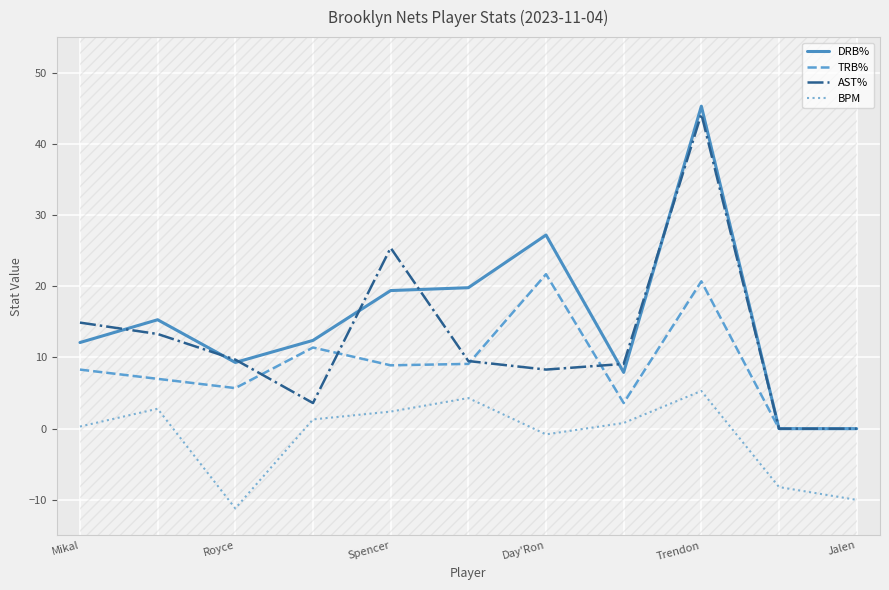

True or false: BPM and DRB% cross at least once.

False